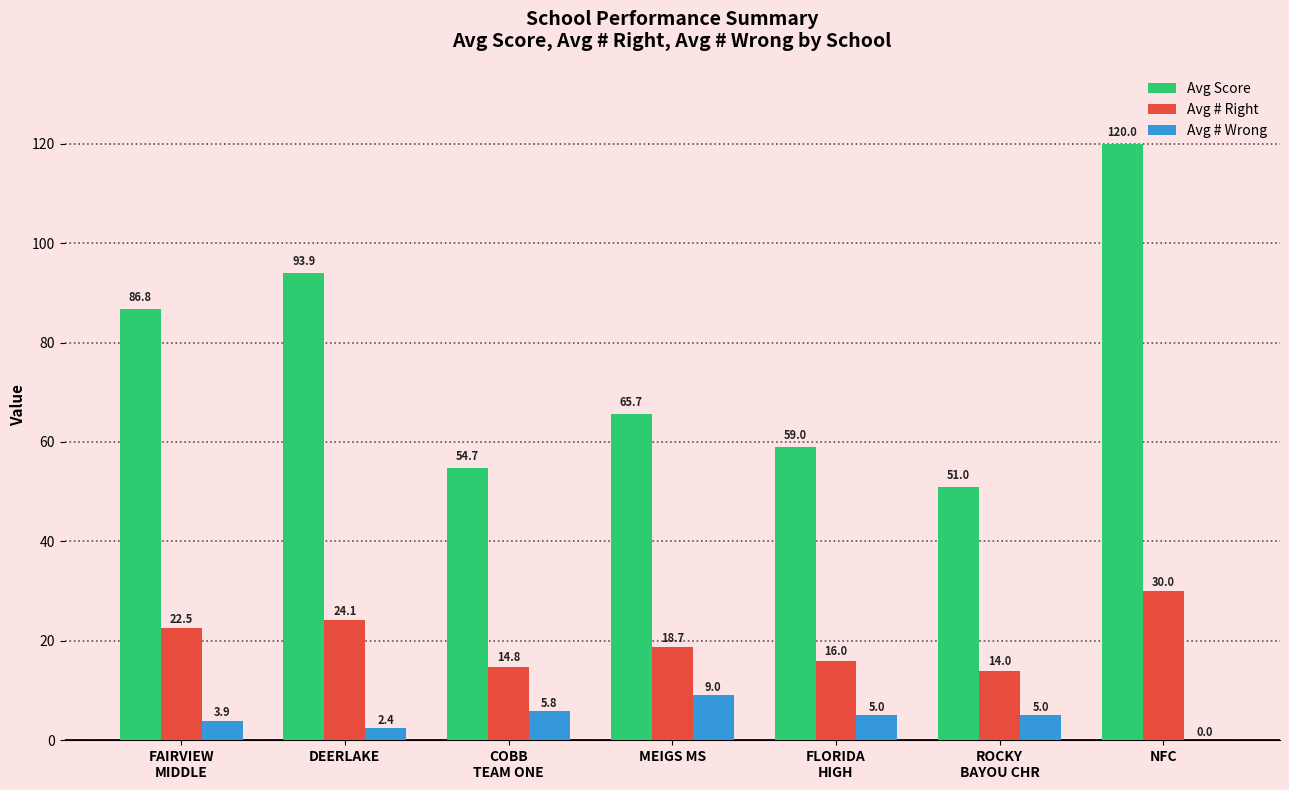

What is the sum of the Avg # Wrong values at DEERLAKE and MEIGS MS?

11.4